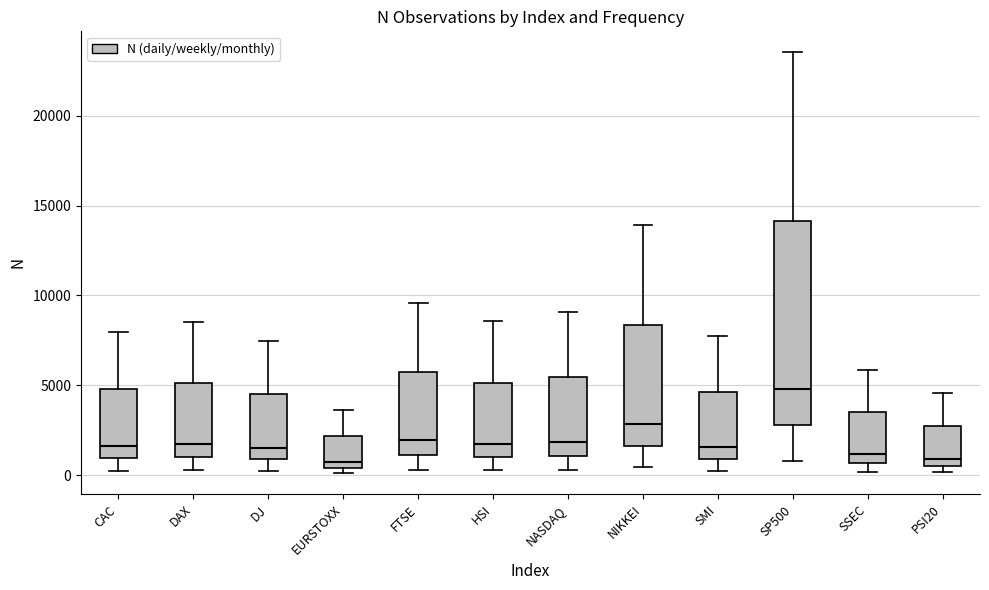

Where does the median line of the box for SMI sit on the y-axis? The values are not printed on the chart, so give them approximately, as read against the axis.

1500